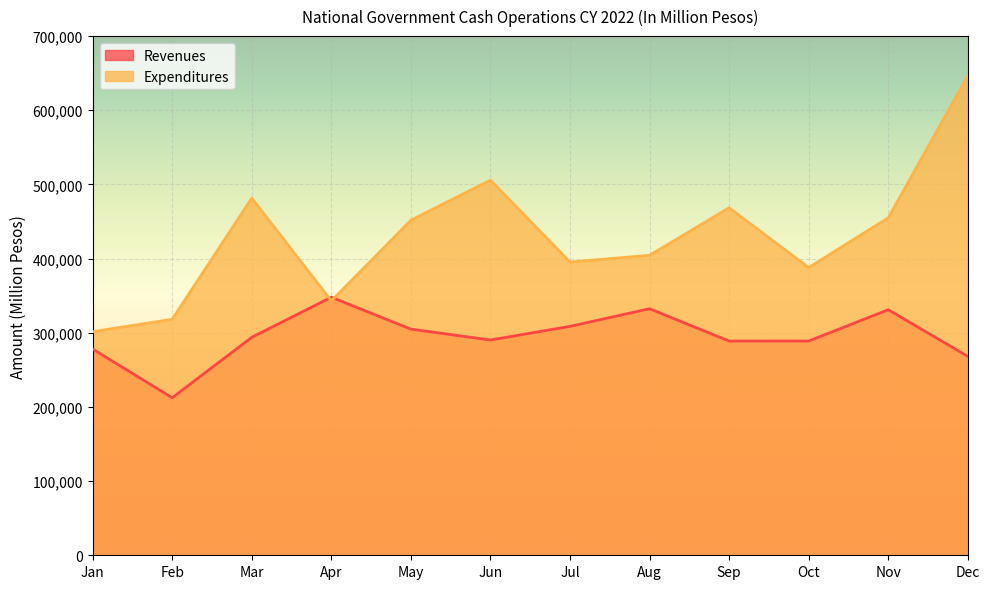

After their last crossing, which series has the higher values: Revenues or Expenditures?

Expenditures